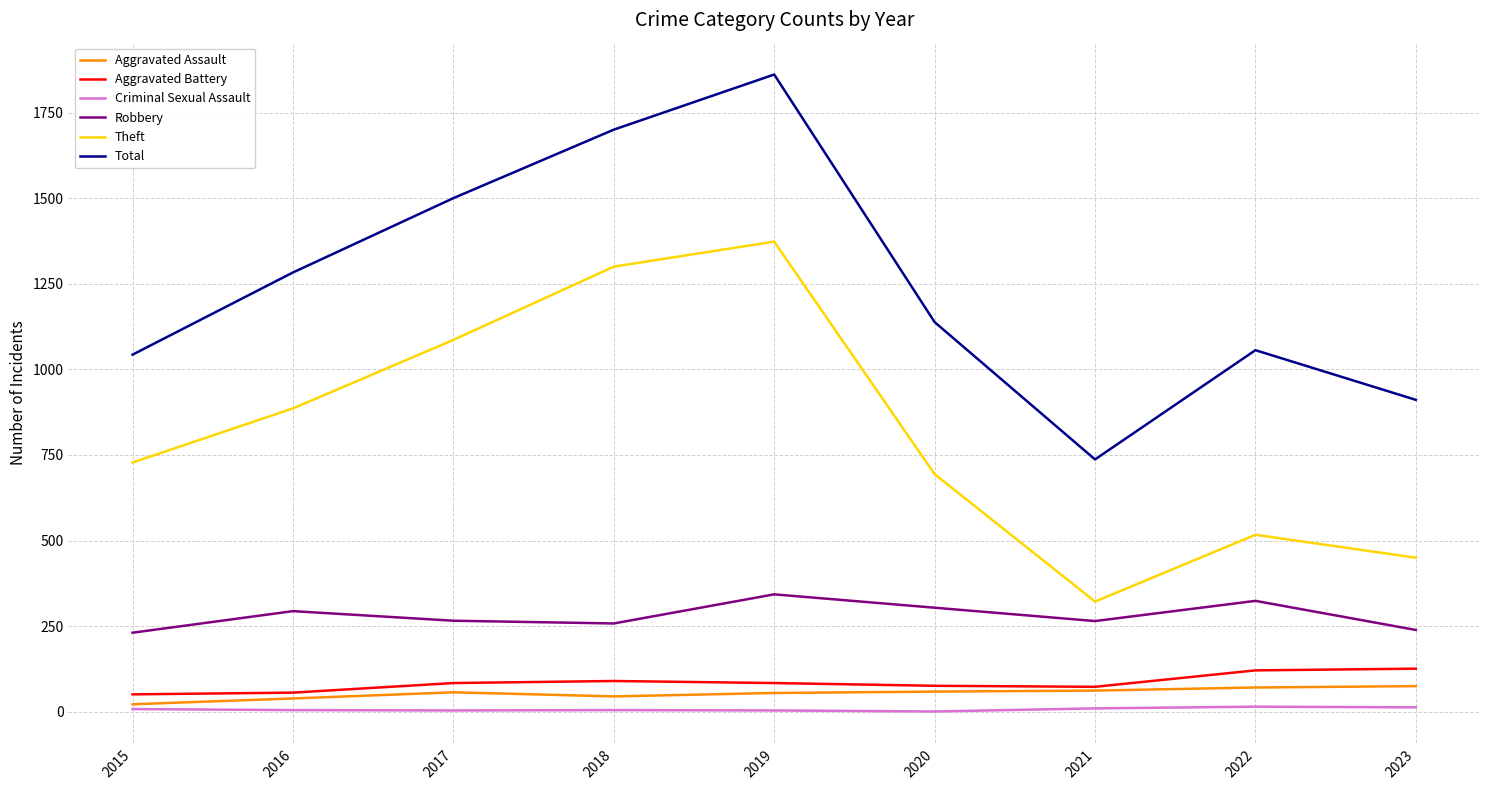

The Robbery series shows 265 at 2021. True or false?

True